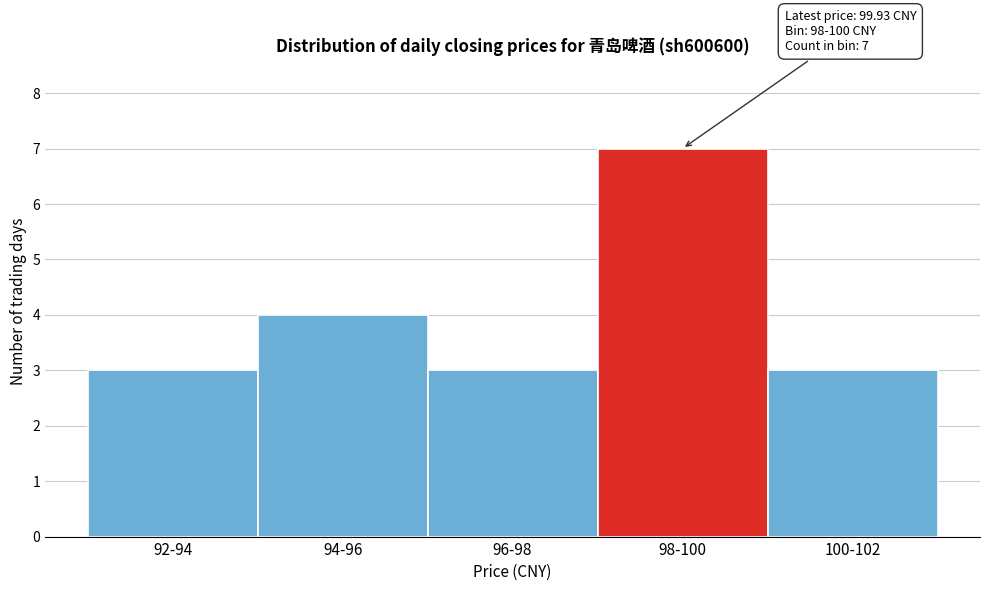

Reading left to right, list all the values displayed in this chart.

92-94=3	94-96=4	96-98=3	98-100=7	100-102=3